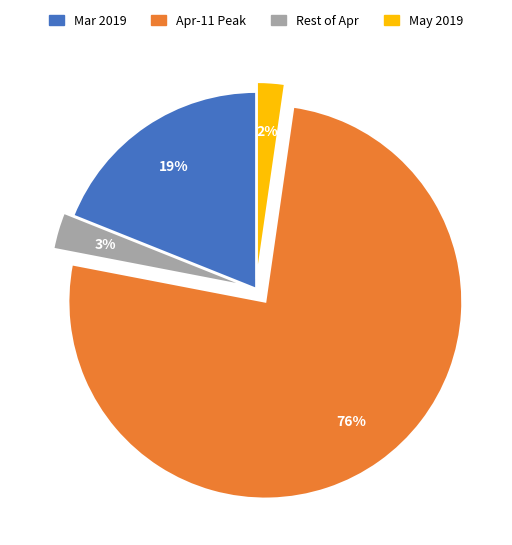

To the nearest percent, what is the average slice percentage?

25%